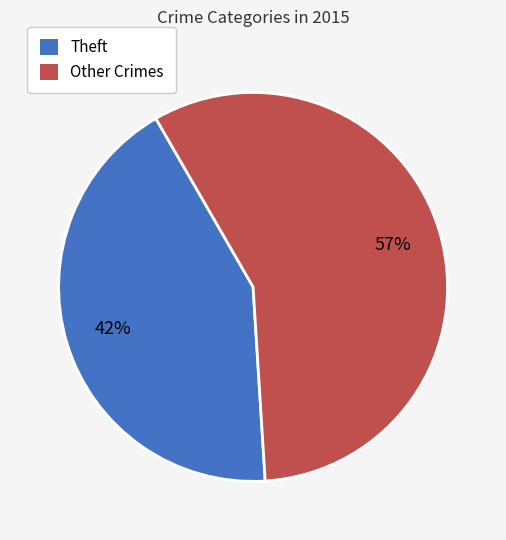

Is Burglary the majority of the pie?

No